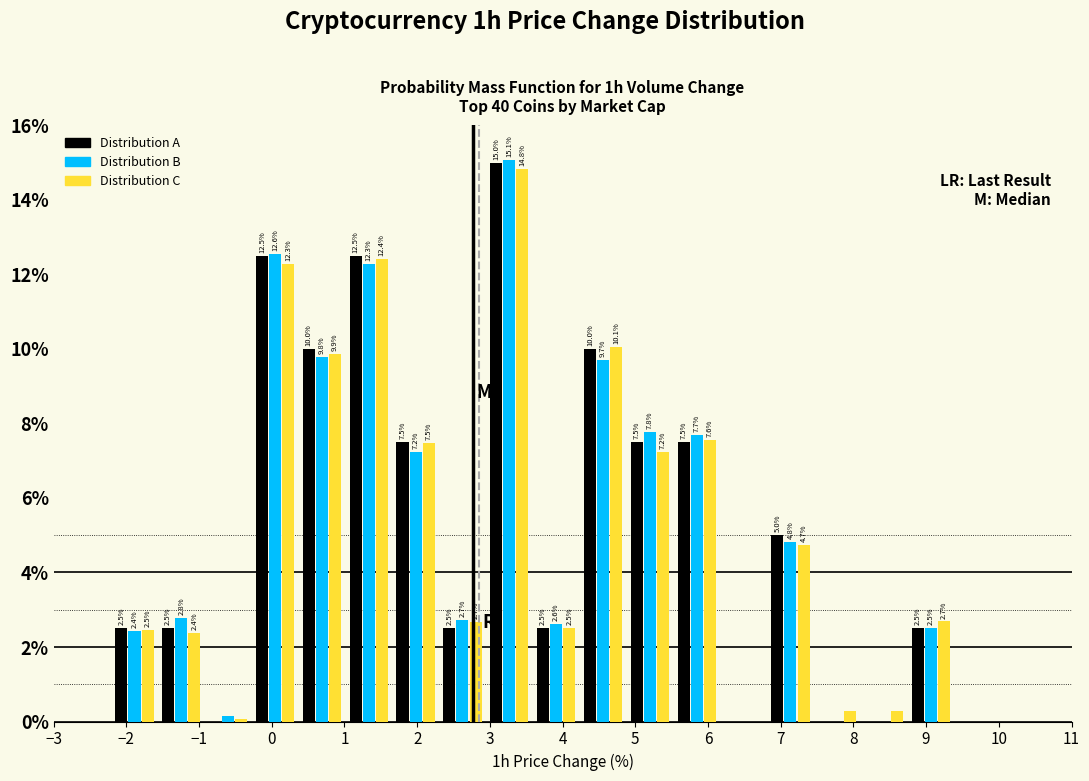

In the Distribution A series, which range on the x-axis has the tallest bar?

2.9 to 3.6